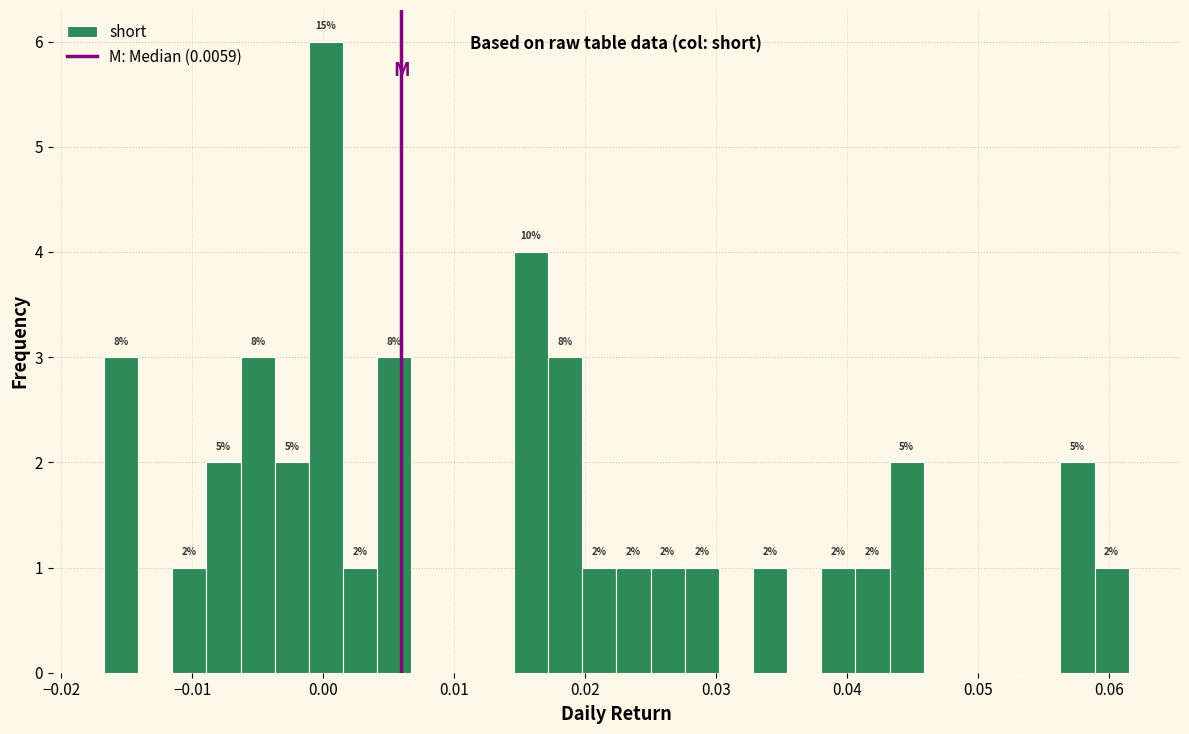

Read against the x-axis, roughly where is the centre of the tallest bar?

0.000